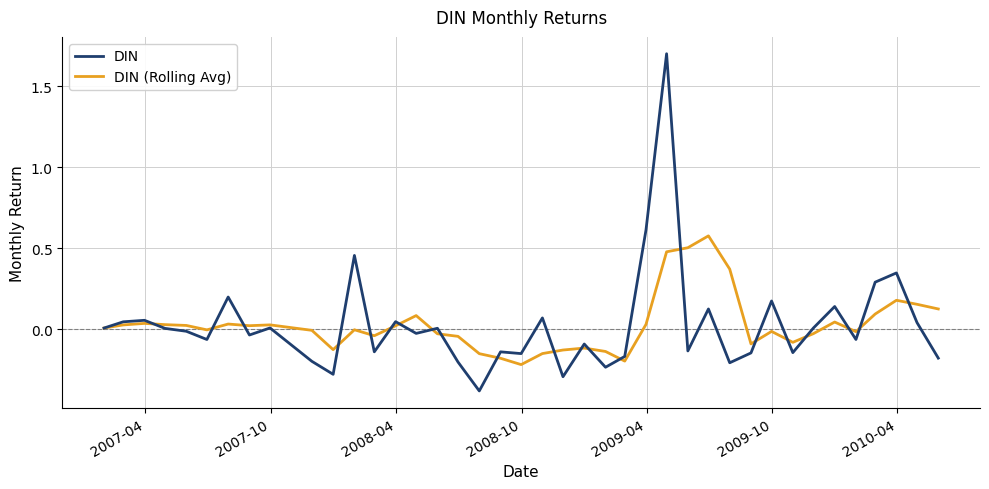

What is the minimum value for DIN?

-0.4